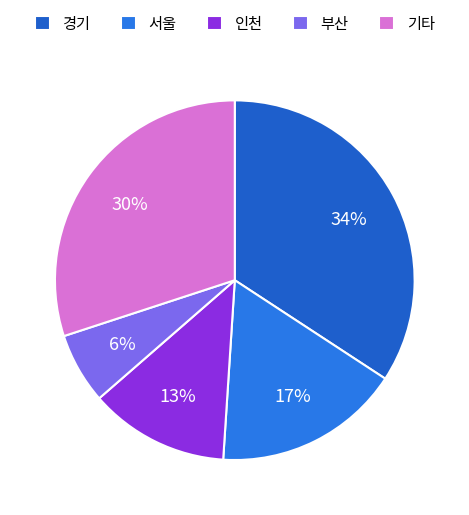

How many slices are in this pie chart?

5